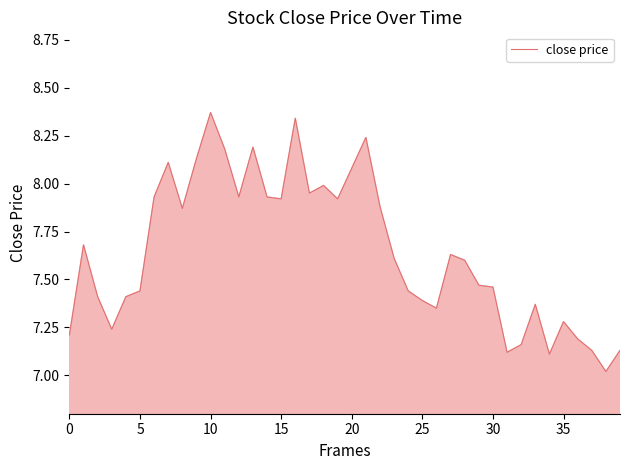

Does the chart display data point markers on the line(s)?

No